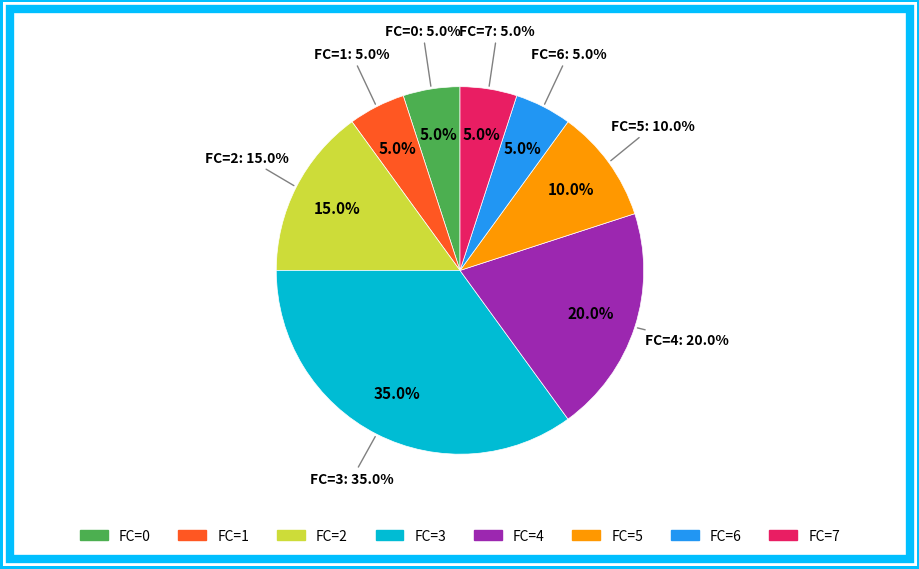

To the nearest percent, what percentage of the pie is 3?

35%